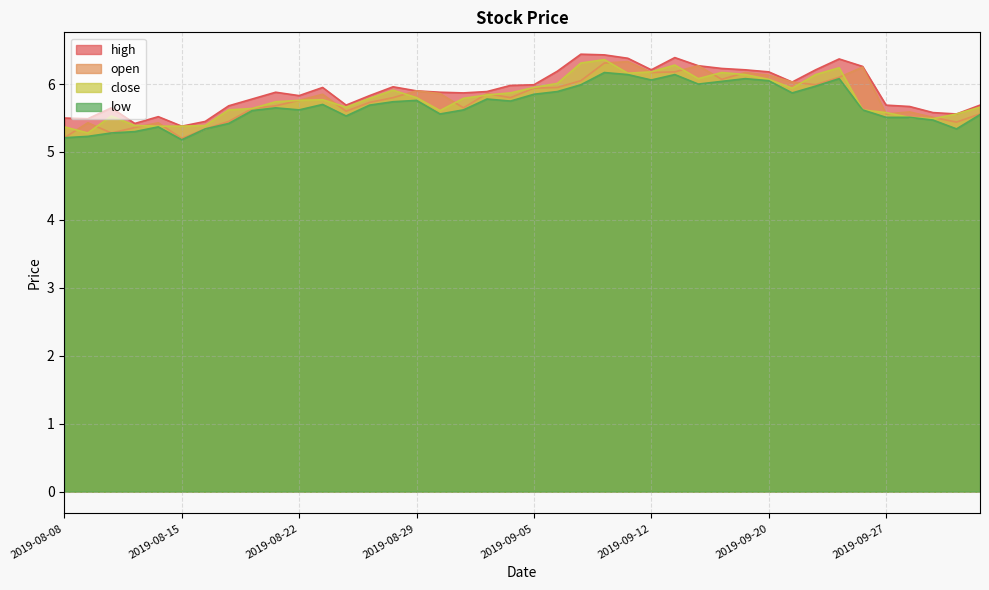

Rank the series at 2019-08-28 from highest to lowest value.

high, close, open, low